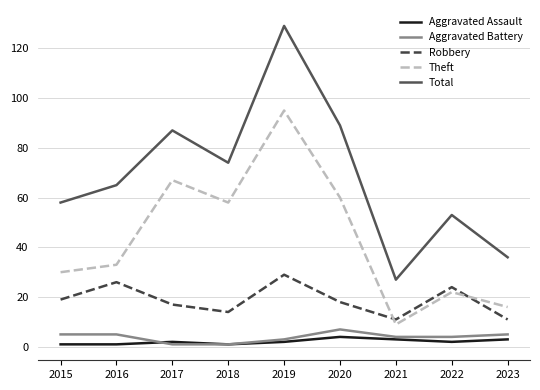

Which series has the widest spread of values?

Total